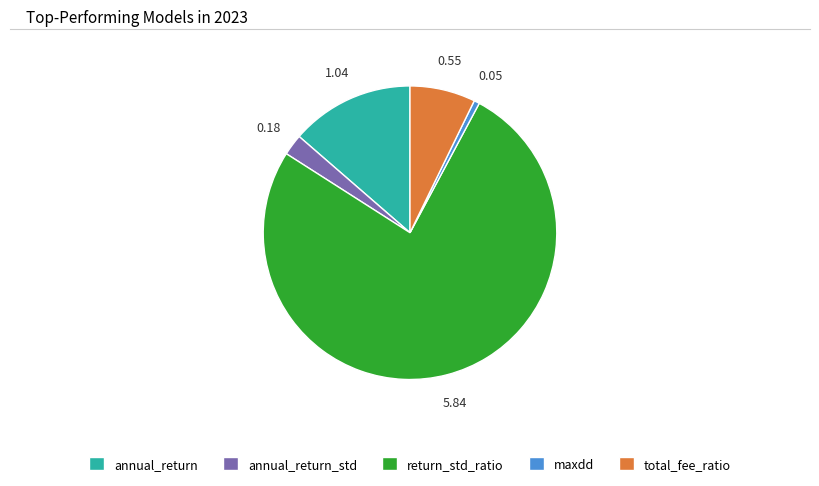

Which has a higher value, maxdd or total_fee_ratio?

total_fee_ratio